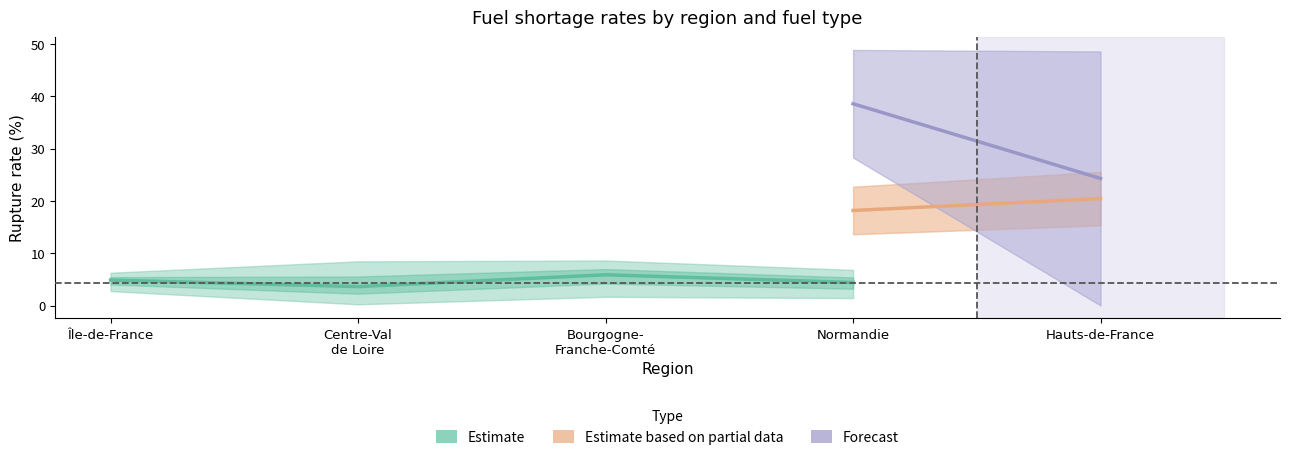

The value of SP98 at Normandie is 6.9. True or false?

False